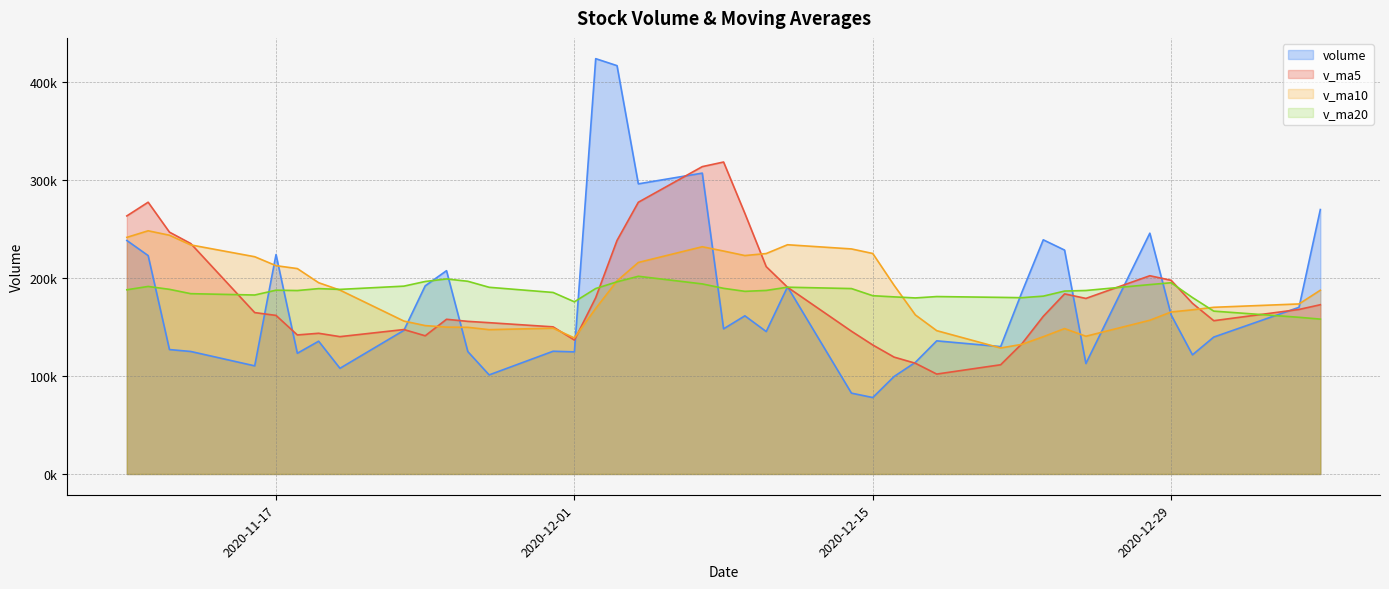

Where is v_ma10 nearest to the value 188600?

2020-11-20